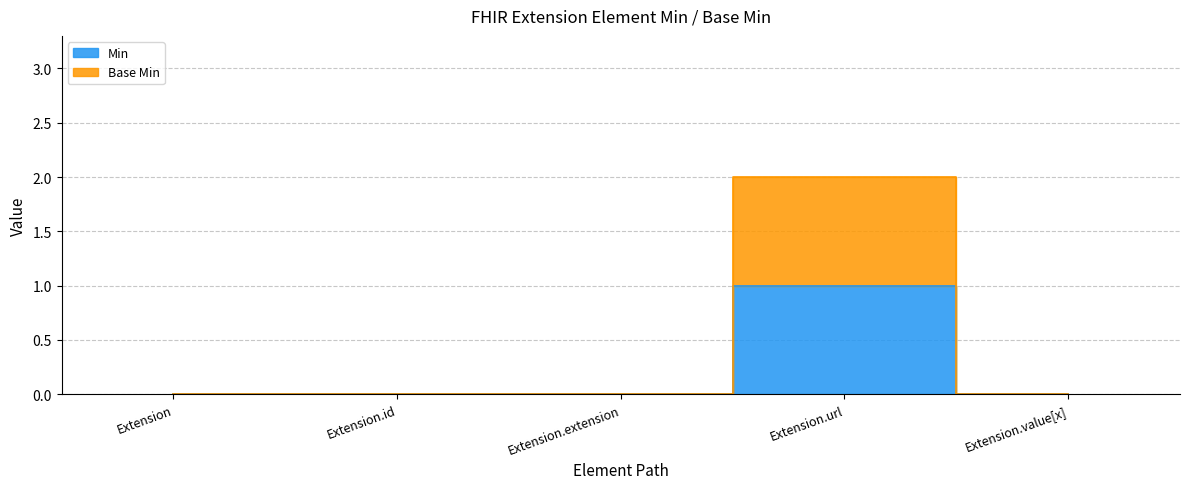

True or false: Base Min has more than 0 interior local peaks.

True